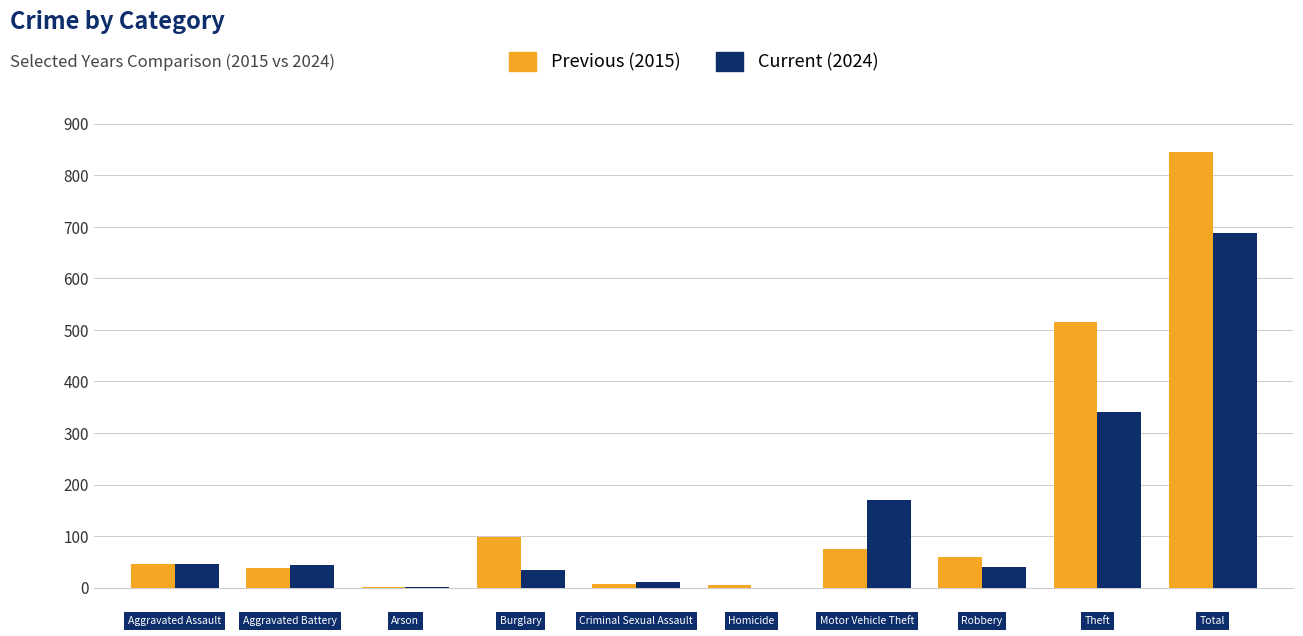

What is the highest value of the Previous (2015) series?

845